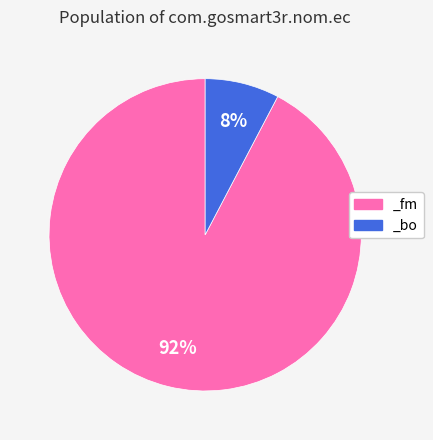

To the nearest percent, what percentage of the pie is _bo?

8%